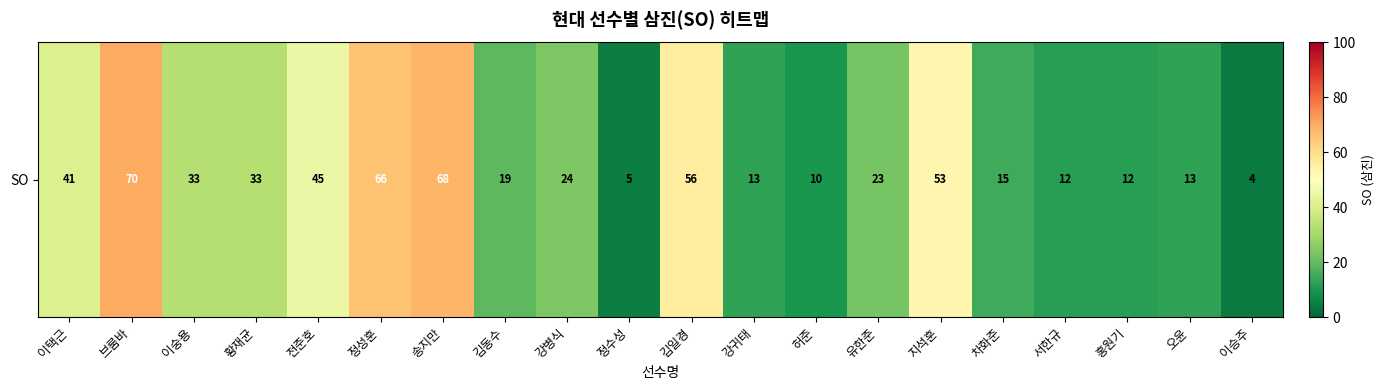

What is the change in value from 강병식 to 이승주?

-20